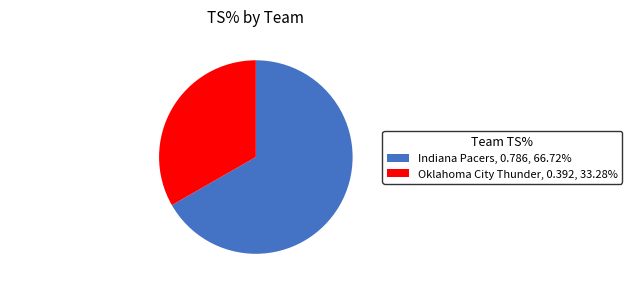

Which category has the smallest portion of the pie?

Oklahoma City Thunder